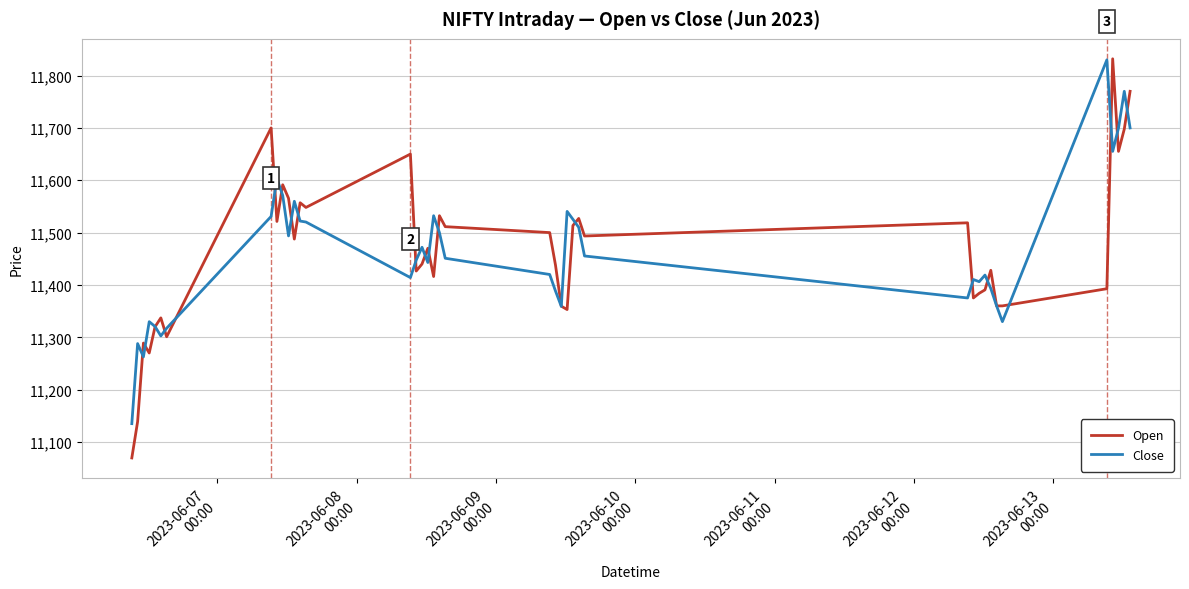

What is the highest value of the Open series?

11832.0